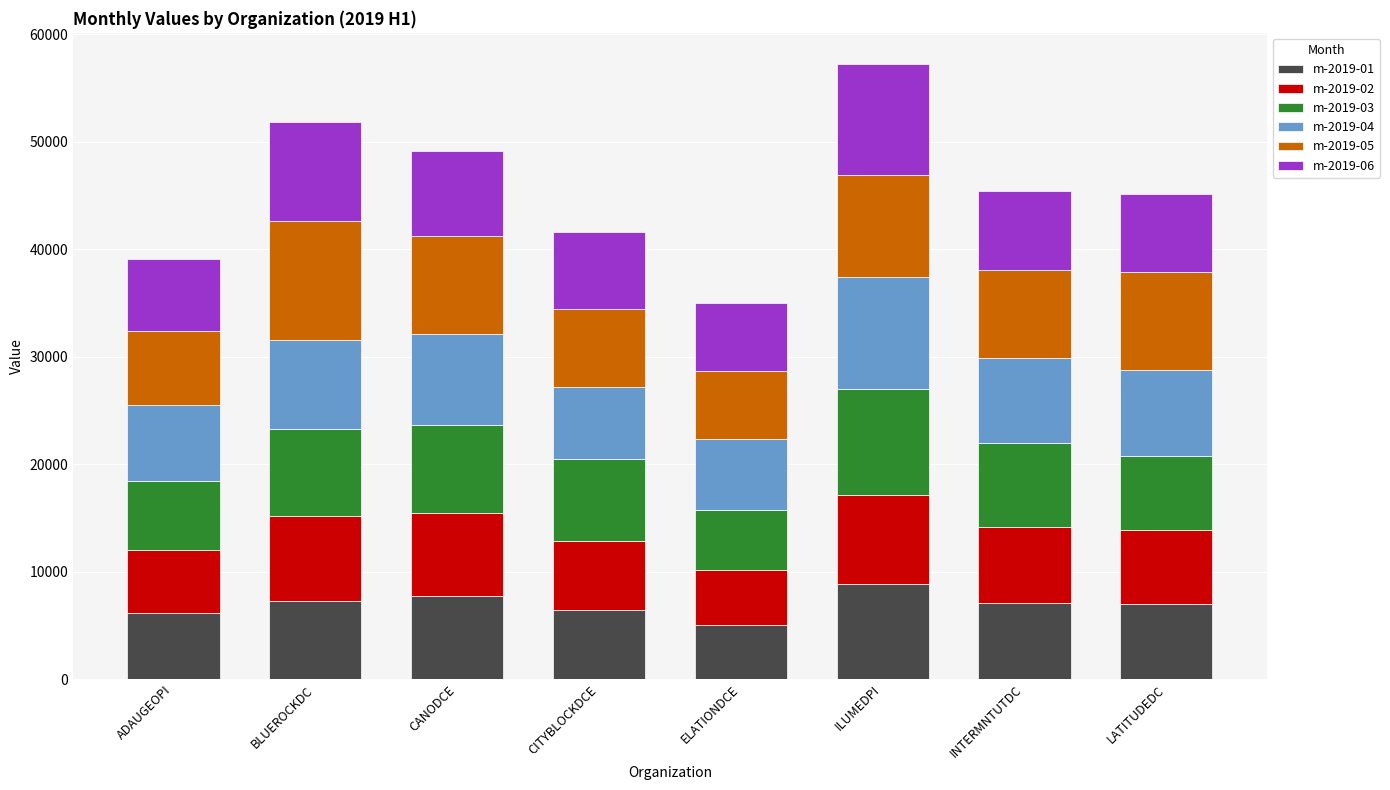

What is the lowest value of the m-2019-01 series?

4984.2